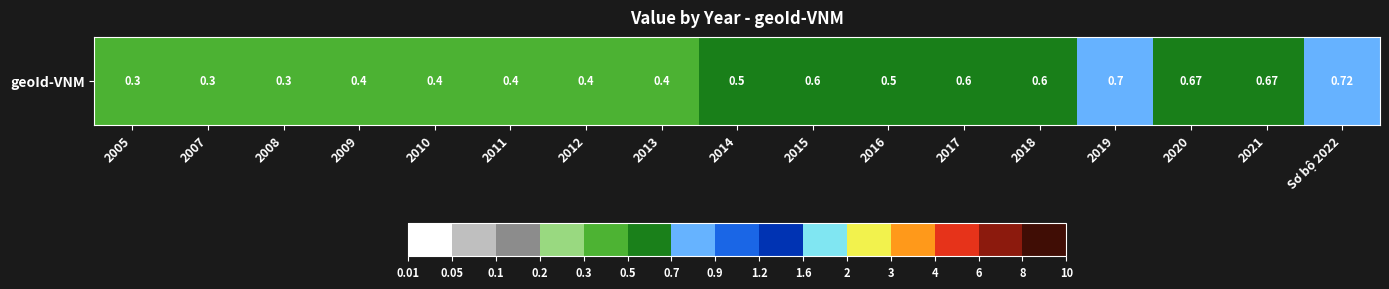

List the labels in order of value, smallest first.

2005, 2007, 2008, 2009, 2010, 2011, 2012, 2013, 2014, 2016, 2015, 2017, 2018, 2020, 2021, 2019, Sơ bộ 2022